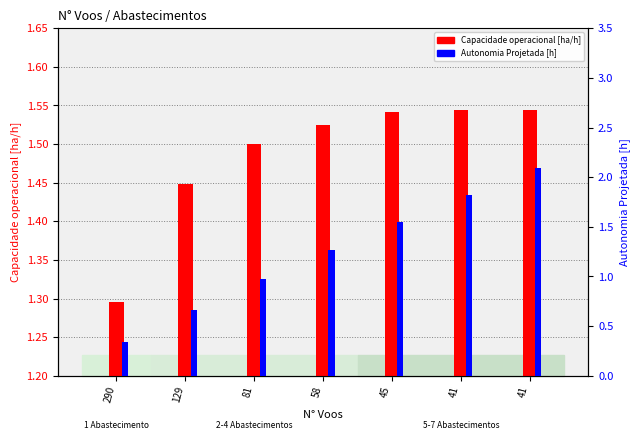

Where is Capacidade operacional [ha/h] nearest to the value 1?

290